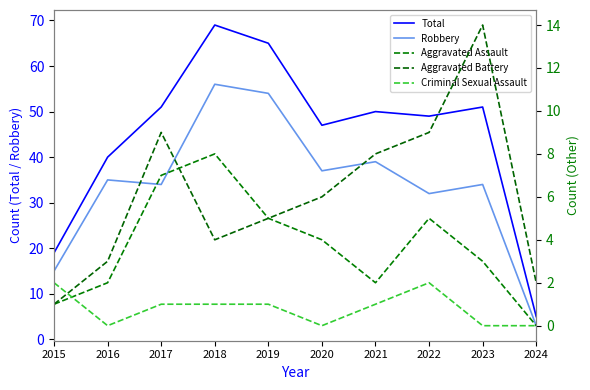

Where is the first local maximum for Robbery?

2016